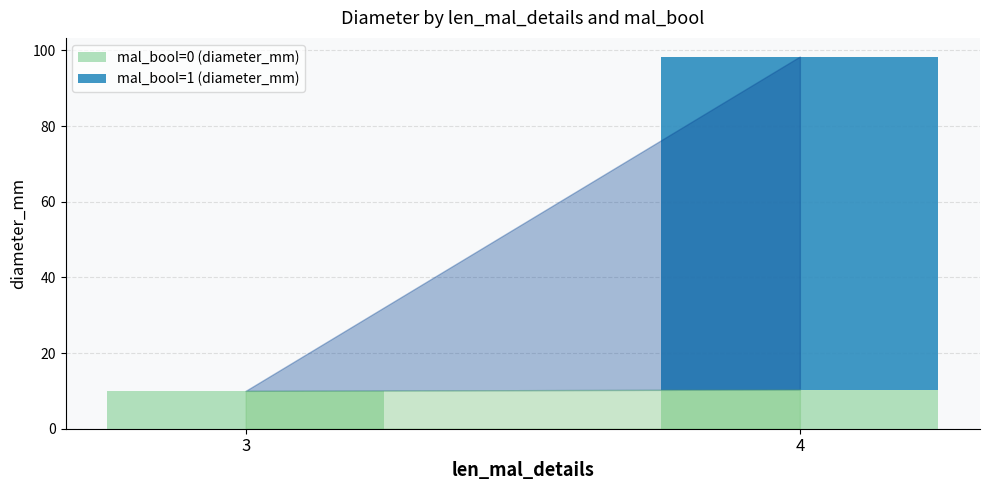

What are all the series names shown in the legend?

mal_bool=0 (diameter_mm), mal_bool=1 (diameter_mm)